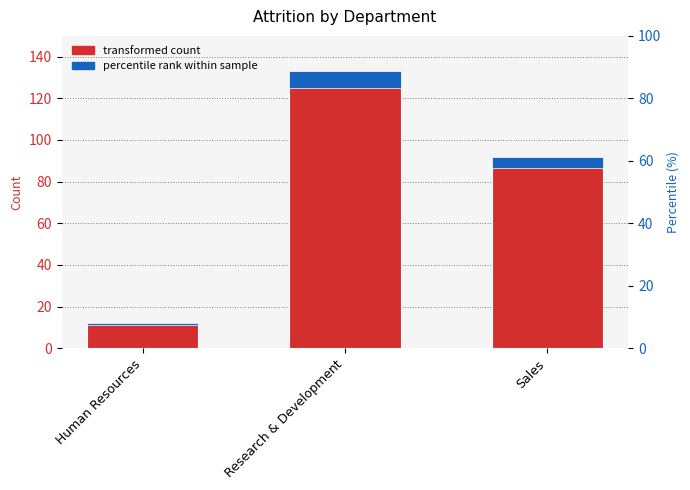

What is the minimum value shown in the chart?

0.7